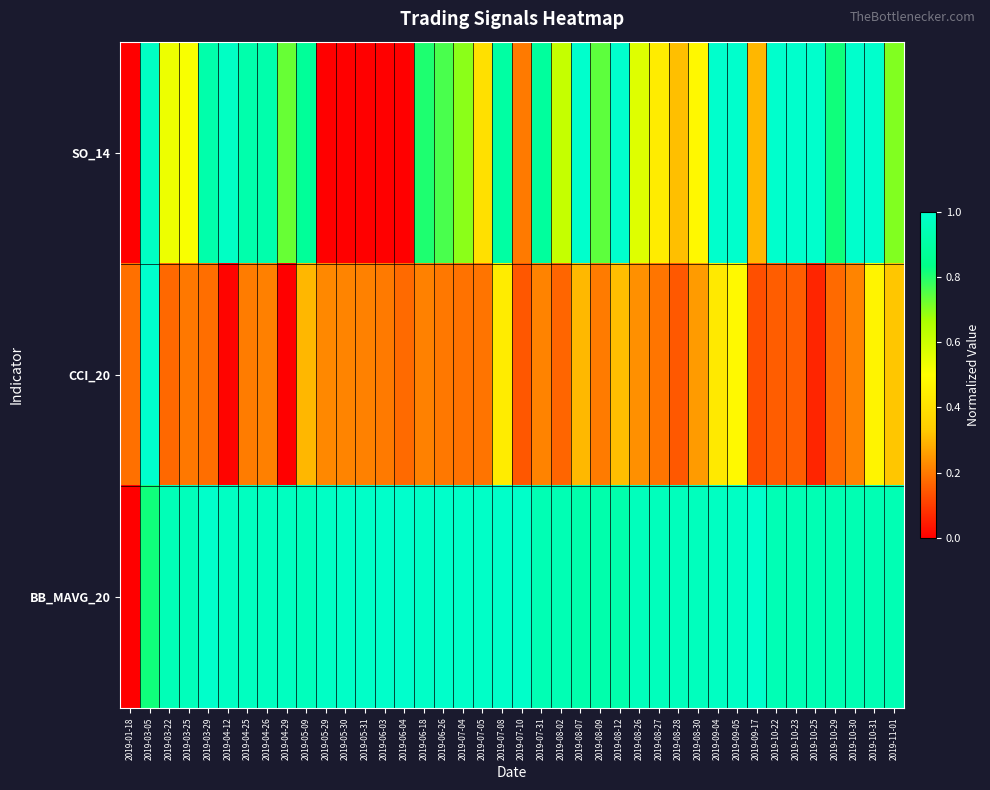

How many series are shown in this chart?

3